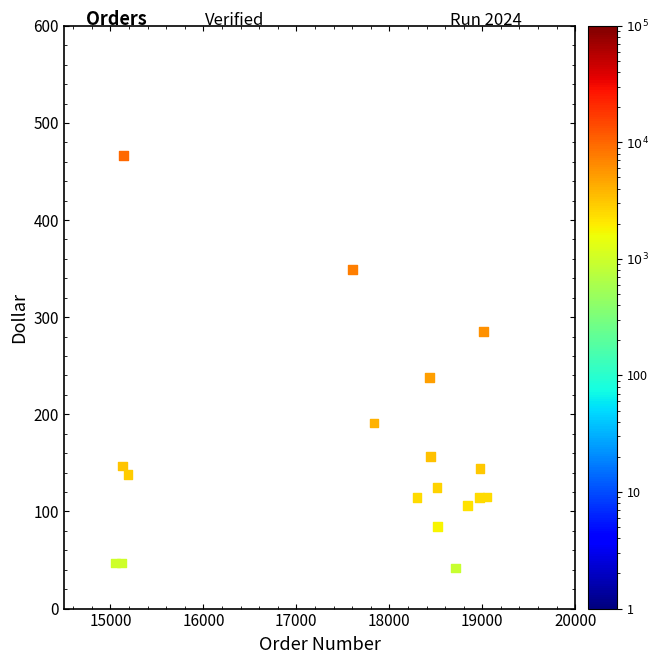

What is the range of Y values (max minus min)?

424.3